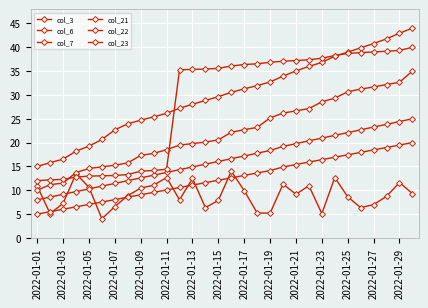

Does the chart have visible grid lines?

Yes